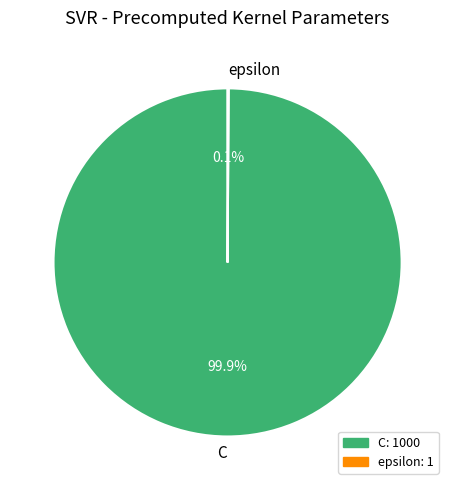

Which slice represents more than half of the pie?

C